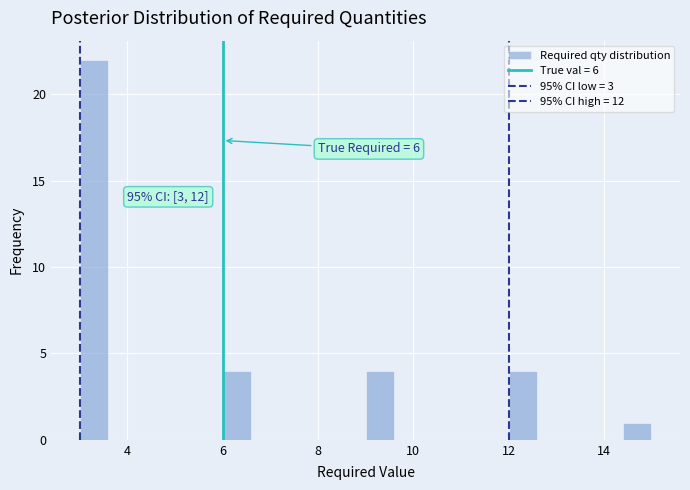

Around what value on the x-axis is the tallest bar? Give the approximate position of its centre, as read against the axis.

3.4